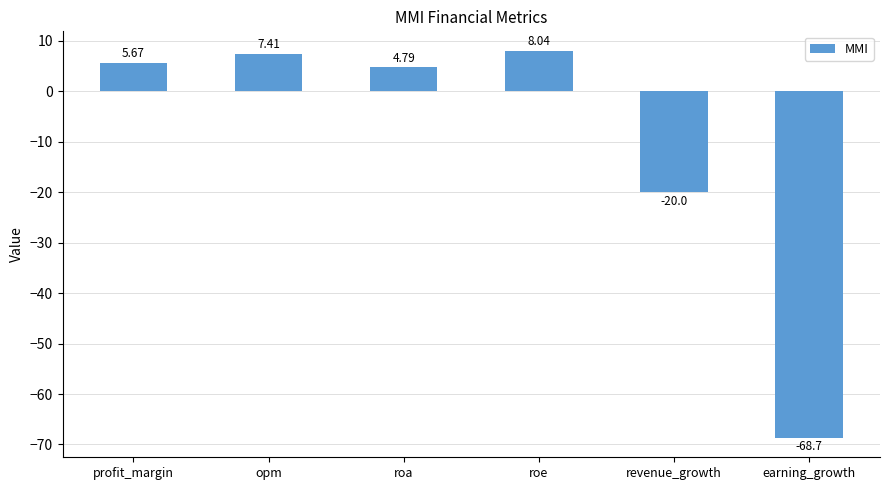

Where is the data nearest to the value -30?

revenue_growth